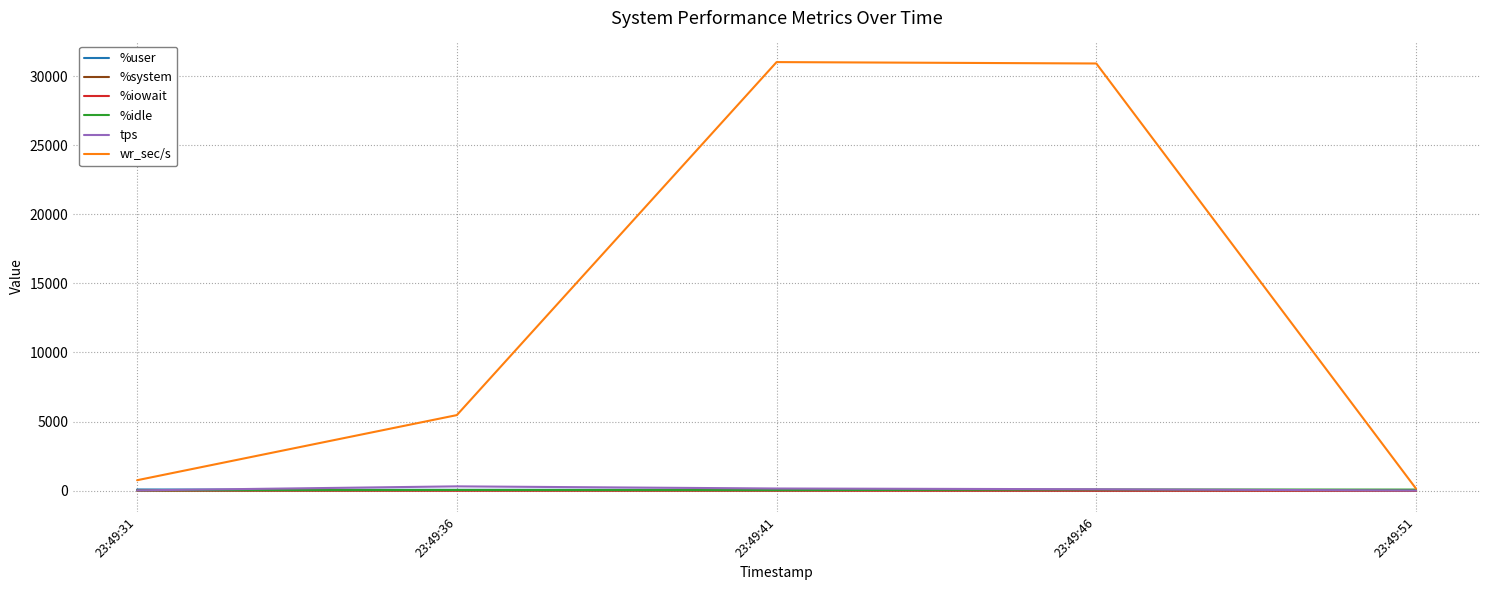

What is the spread (max minus min) of values at 23:49:41?

31023.2